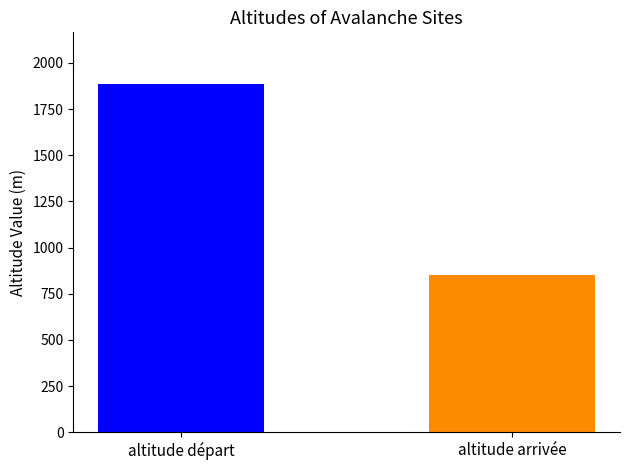

At which category does the chart reach its peak across all series?

altitude départ